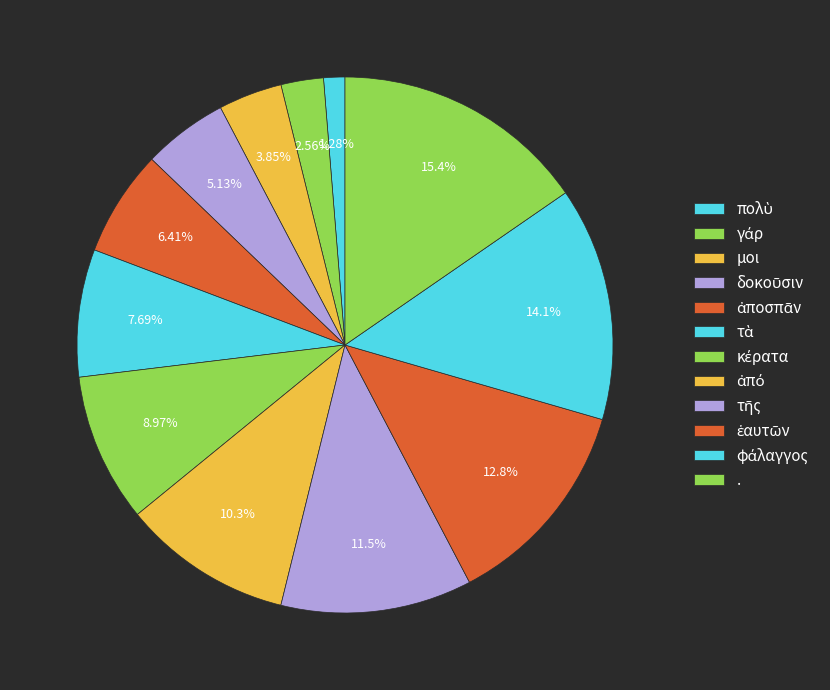

What percentage is the γάρ slice, to the nearest percent?

3%